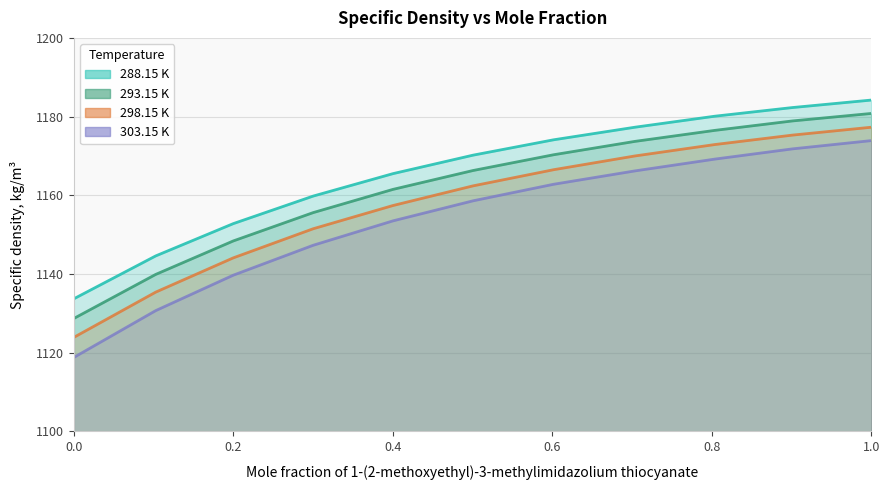

Reading left to right, what are all the values shown in this chart?

288.15 K: 0.0=1133.7	0.1027=1144.6	0.1999=1152.8	0.3001=1159.8	0.4001=1165.5	0.5006=1170.2	0.6015=1174.1	0.7036=1177.3	0.8038=1180.1	0.9012=1182.3	1.0=1184.2
293.15 K: 0.0=1128.7	0.1027=1139.9	0.1999=1148.4	0.3001=1155.6	0.4001=1161.5	0.5006=1166.3	0.6015=1170.3	0.7036=1173.7	0.8038=1176.5	0.9012=1178.9	1.0=1180.8
298.15 K: 0.0=1123.9	0.1027=1135.4	0.1999=1144.1	0.3001=1151.5	0.4001=1157.4	0.5006=1162.4	0.6015=1166.5	0.7036=1170.0	0.8038=1172.9	0.9012=1175.3	1.0=1177.3
303.15 K: 0.0=1118.8	0.1027=1130.7	0.1999=1139.7	0.3001=1147.3	0.4001=1153.5	0.5006=1158.6	0.6015=1162.8	0.7036=1166.2	0.8038=1169.2	0.9012=1171.8	1.0=1173.9